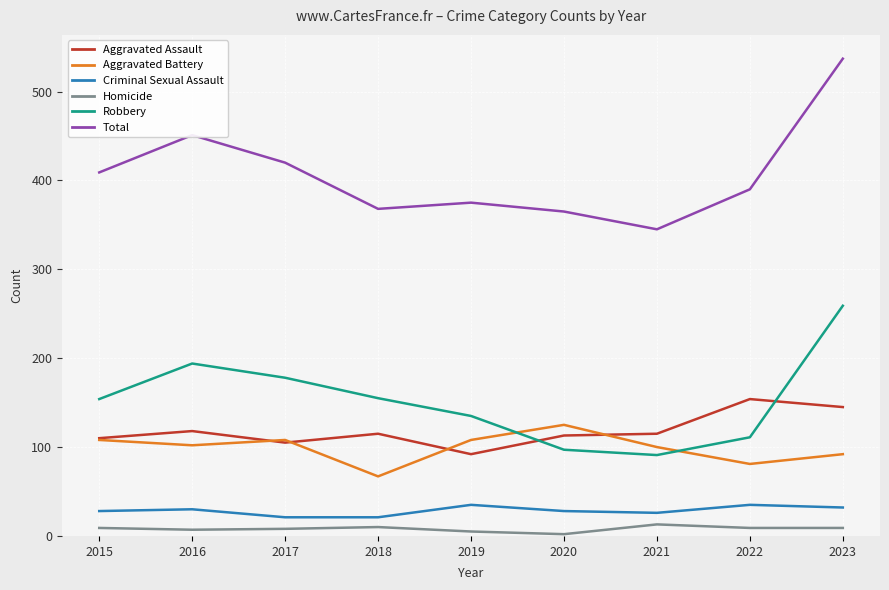

True or false: Robbery has a value of 91 at 2021.

True